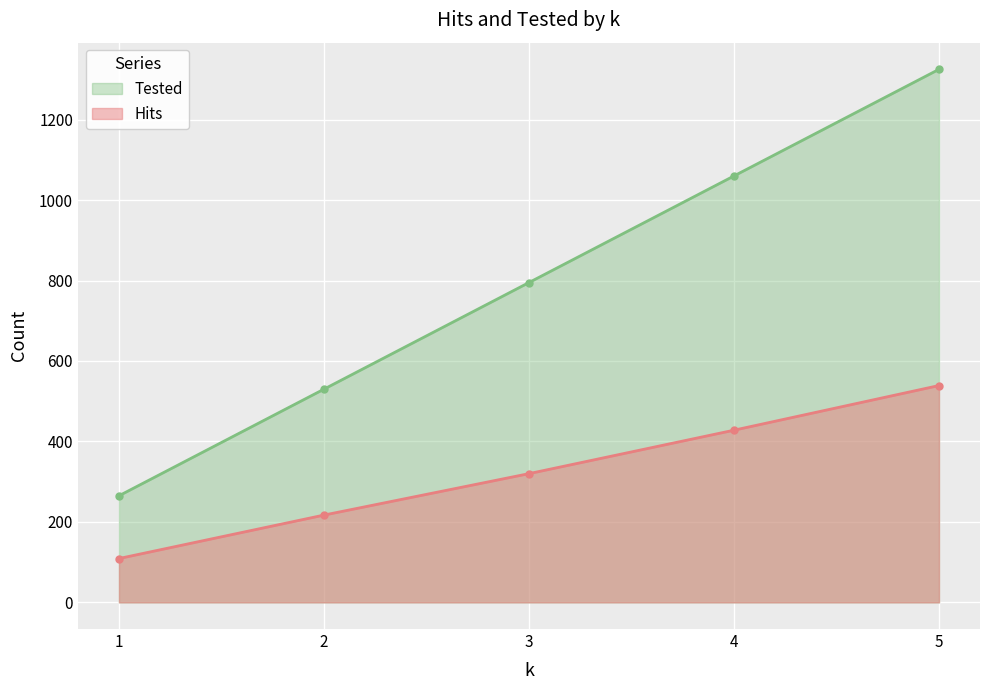

True or false: Hits and Tested intersect in this chart.

False